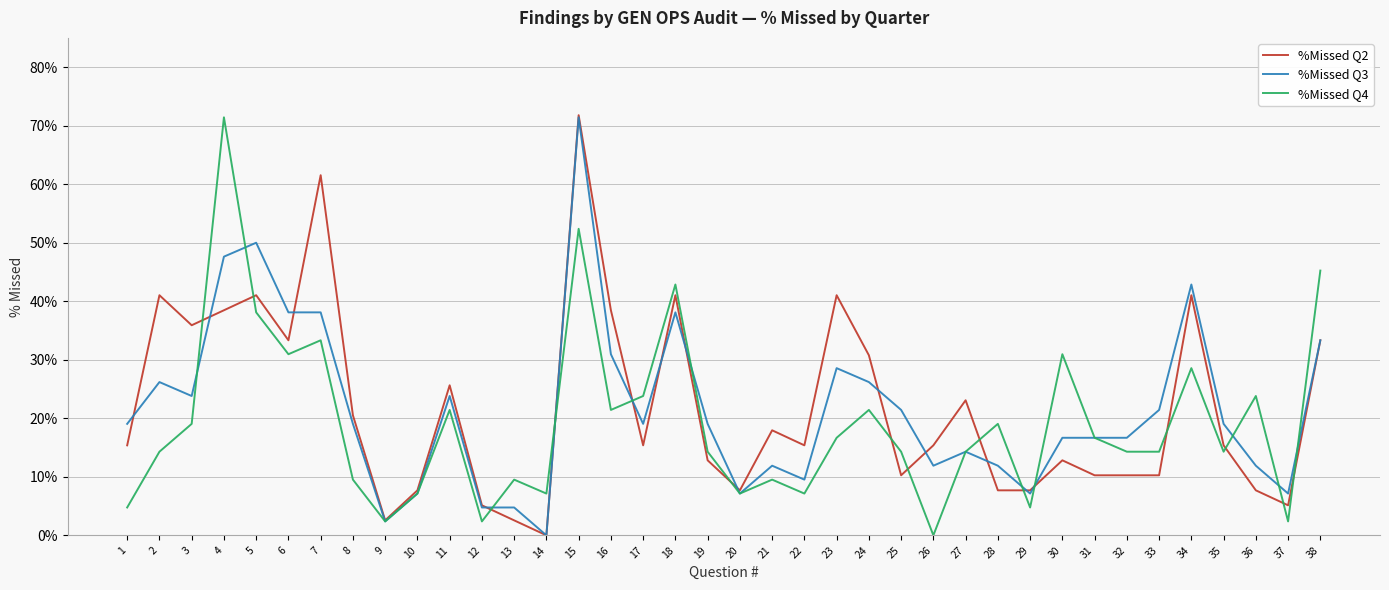

What is the highest value of the %Missed Q3 series?

71.4